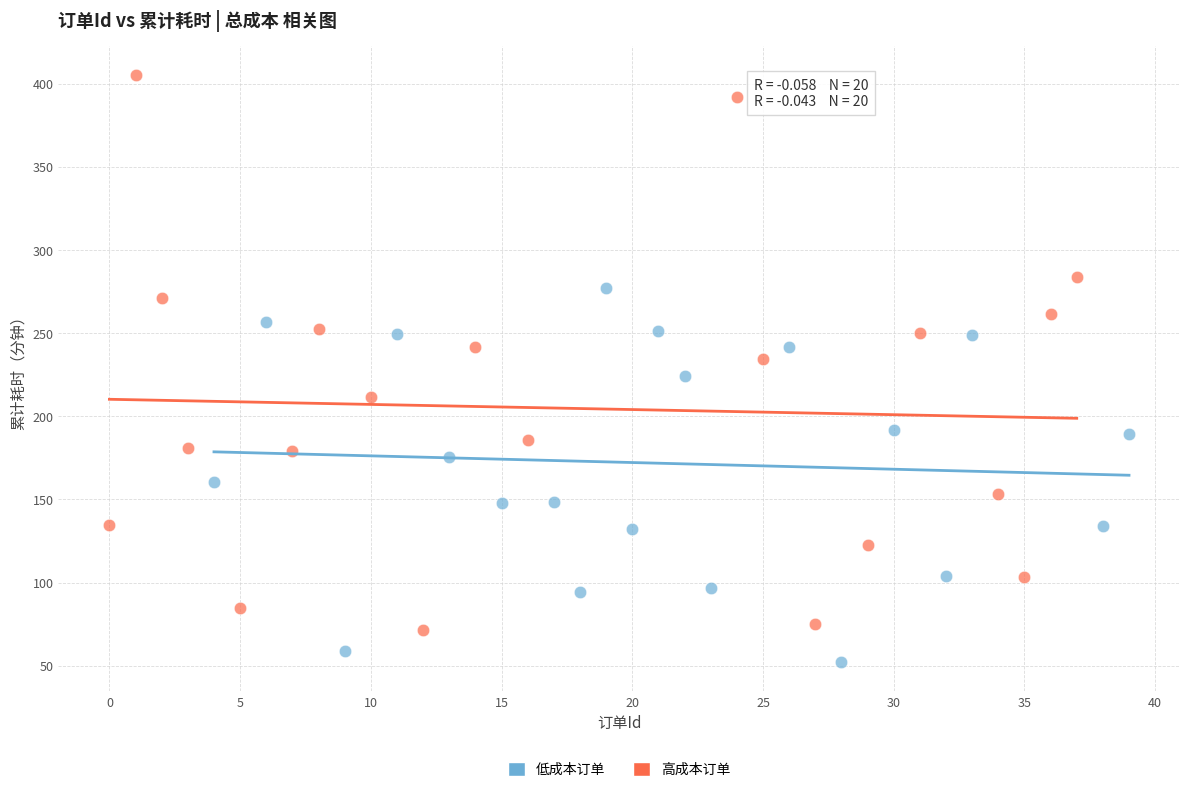

Which series contains the highest Y value?

高成本订单